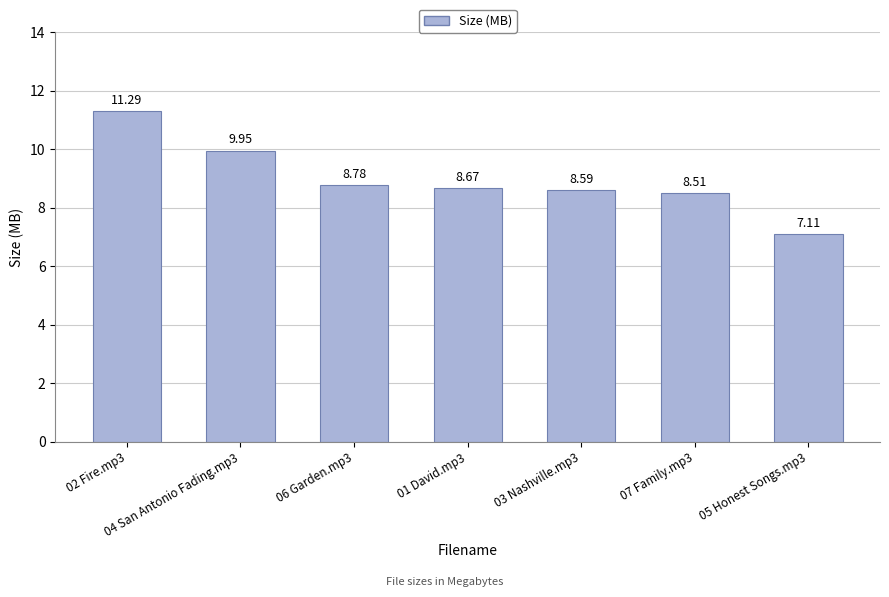

What is the sum of the values at 05 Honest Songs.mp3 and 02 Fire.mp3?

18.4